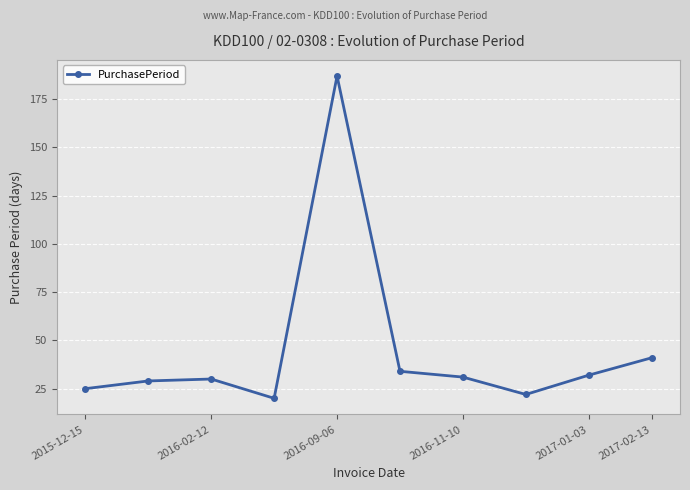

True or false: the data has more than 0 interior local peaks.

True